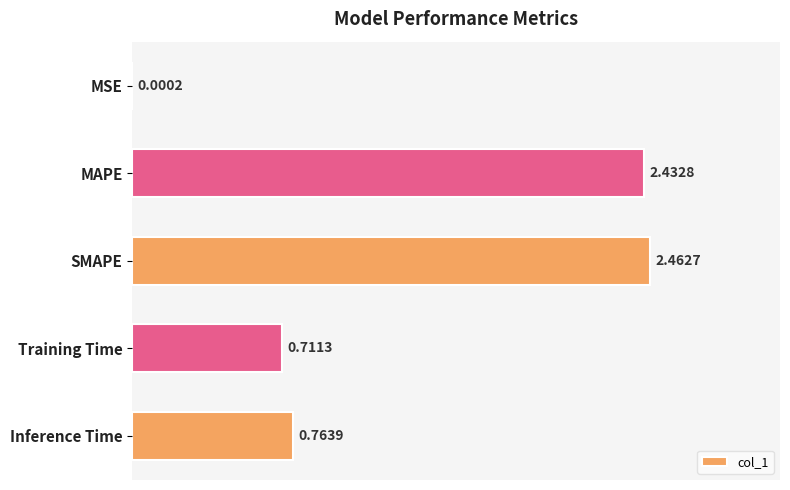

Which label corresponds to the largest value in the chart?

SMAPE